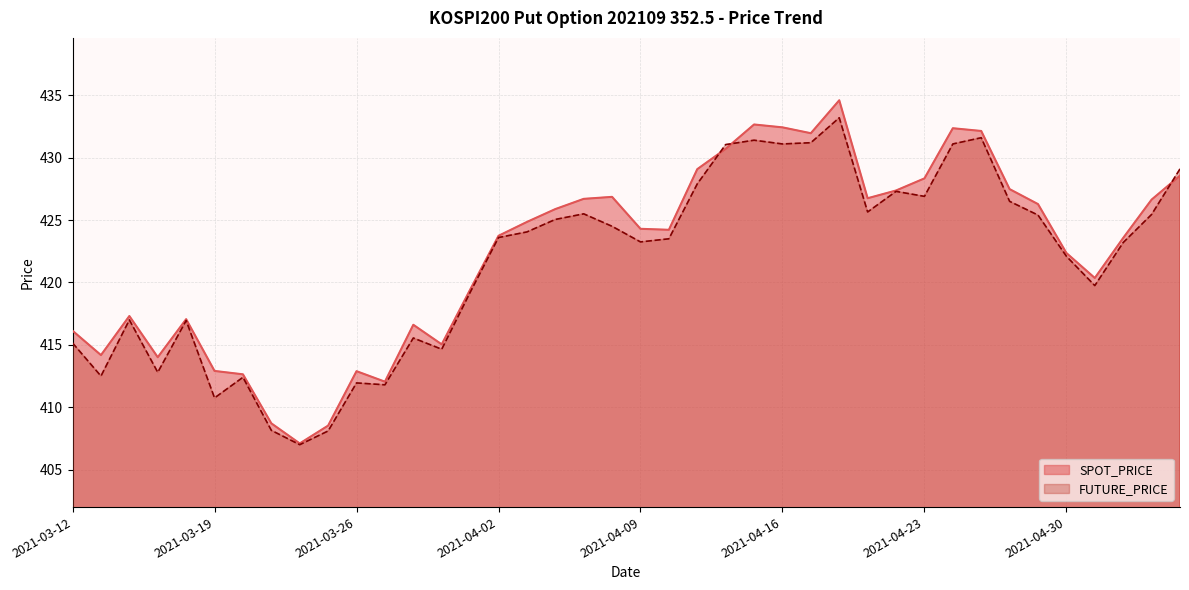

Rank the series by their average value, from highest to lowest.

SPOT_PRICE, FUTURE_PRICE